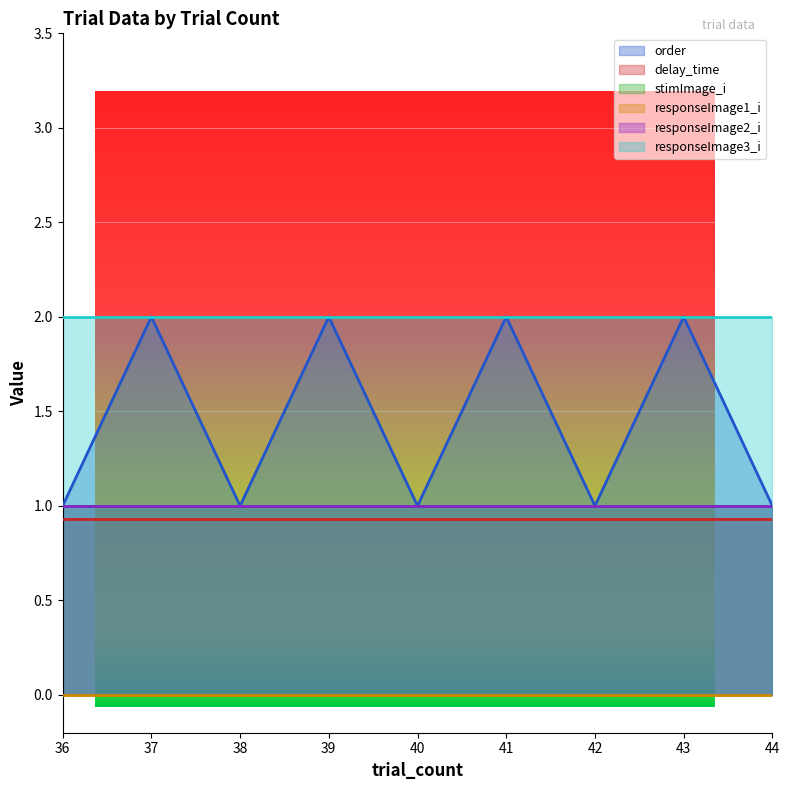

Is it true that responseImage1_i equals 0.0 at 37?

True